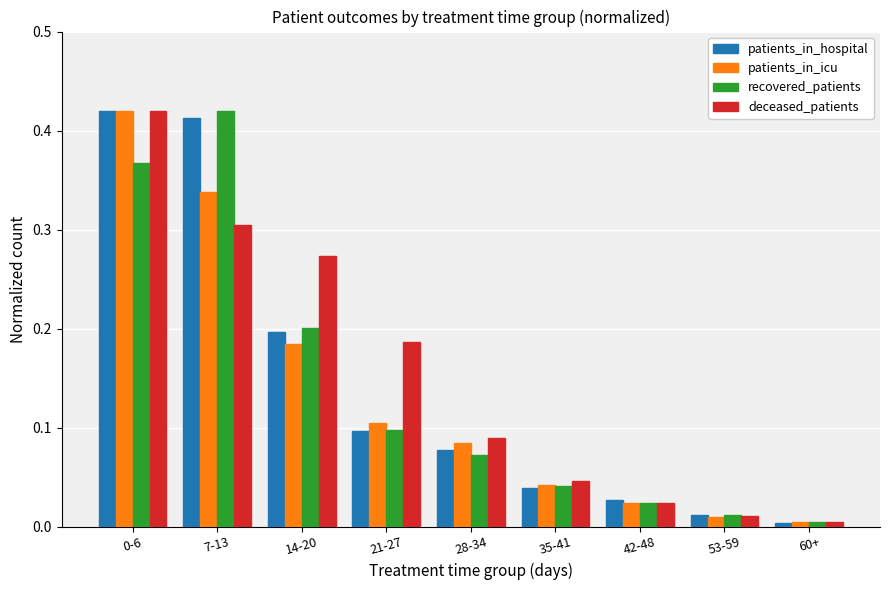

True or false: patients_in_icu has a value of 0.1 at 7-13.

False